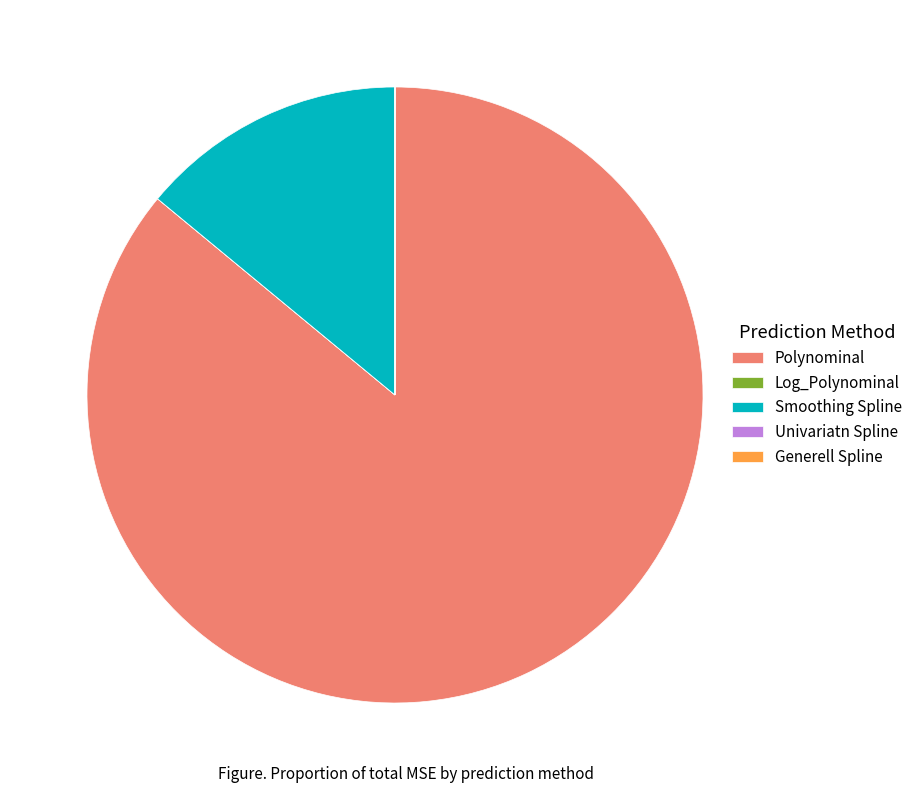

Is it true that Polynominal is 78% of the pie?

False